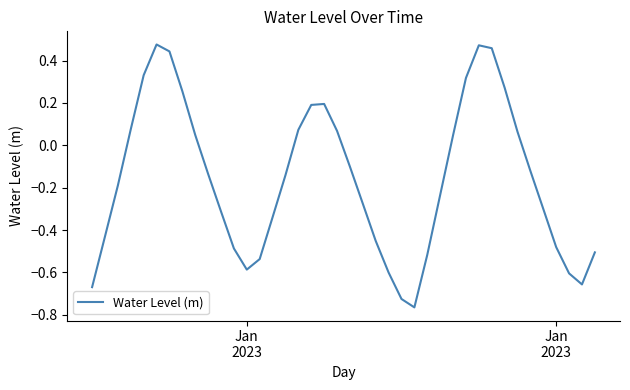

Count the number of categories in the chart.

40